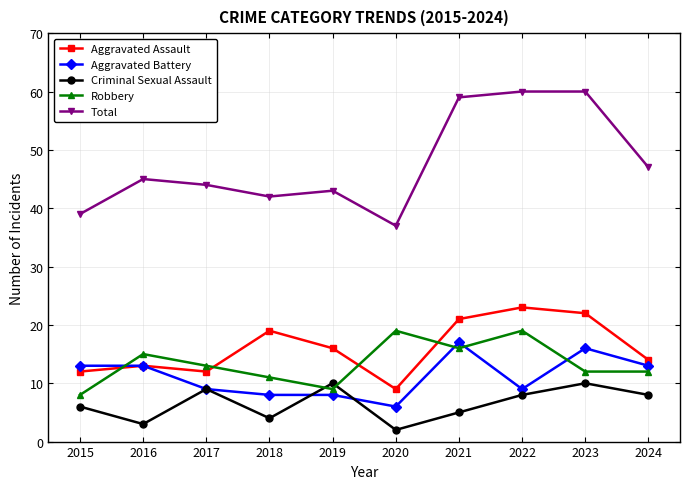

True or false: Robbery and Total intersect in this chart.

False